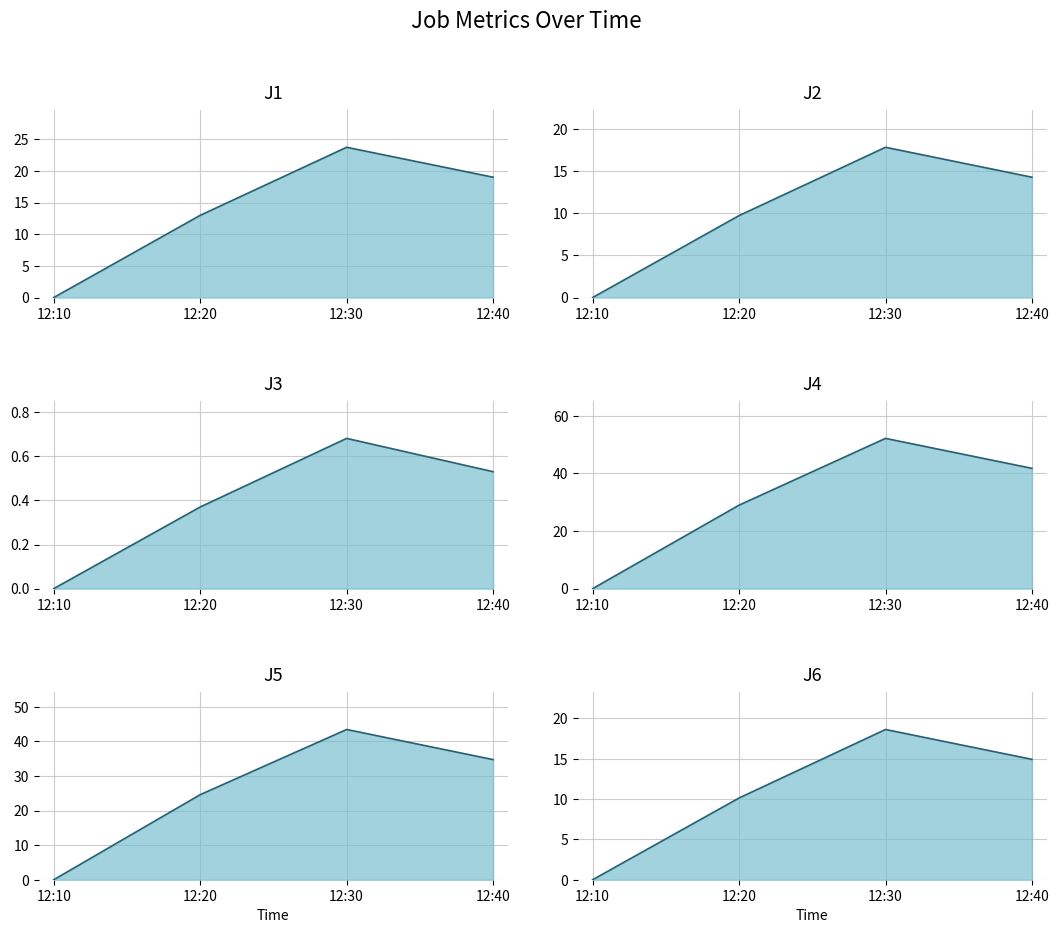

True or false: J1 has more than 1 points higher than both neighbors.

False